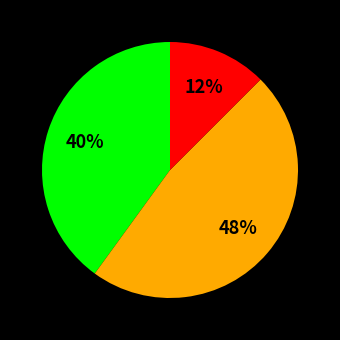

Is there a majority slice in this chart?

No